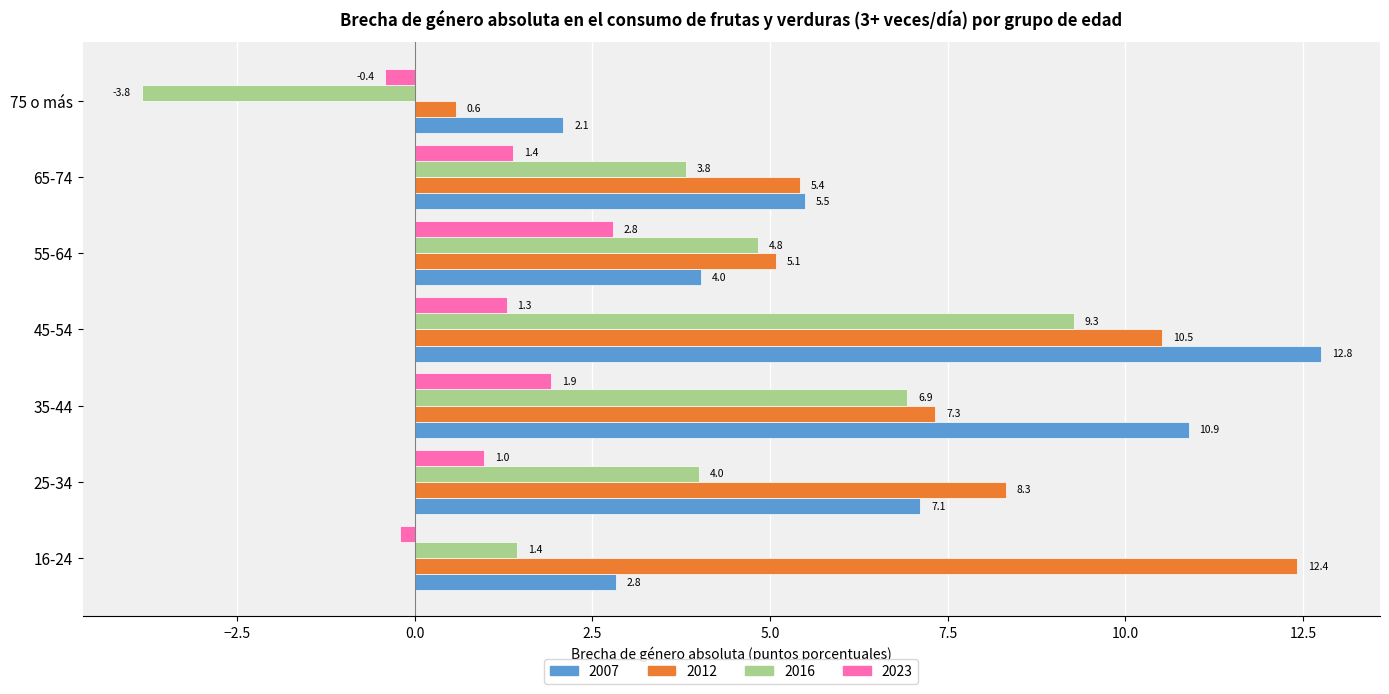

Read the 2023 value at 55-64.

2.8